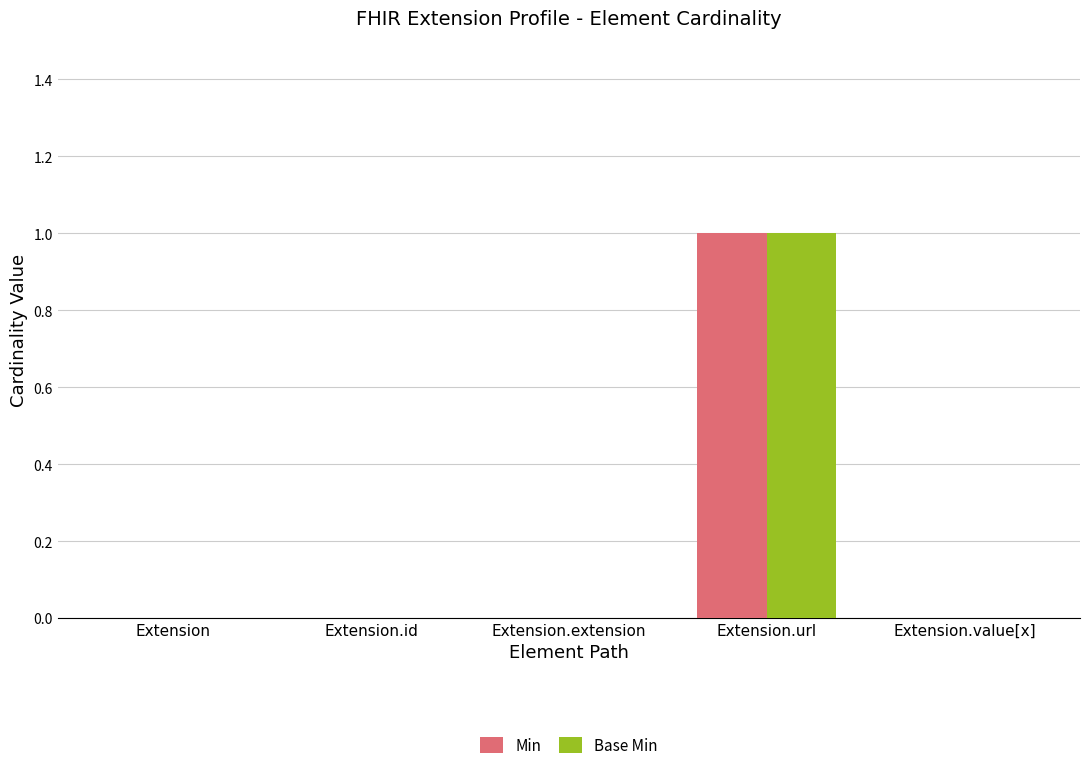

Reading left to right, transcribe all the data shown in this chart.

Min: 0	0	0	1	0
Base Min: 0	0	0	1	0